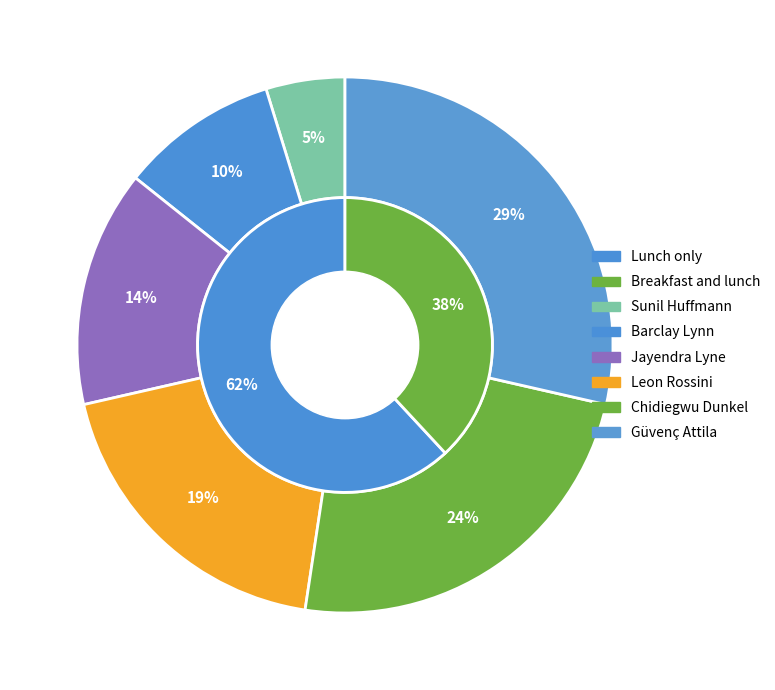

Approximately how many times larger is the value at Sunil Huffmann compared to Barclay Lynn?

0.5